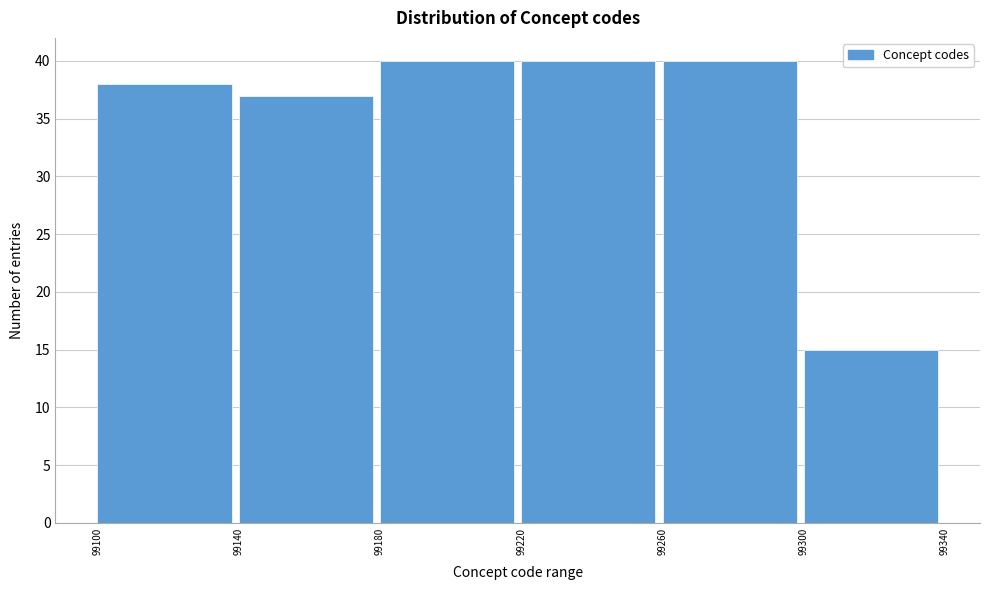

What is the height of the bar covering 99220 to 99260 on the x-axis? The values are not printed on the chart, so give them approximately, as read against the axis.

40